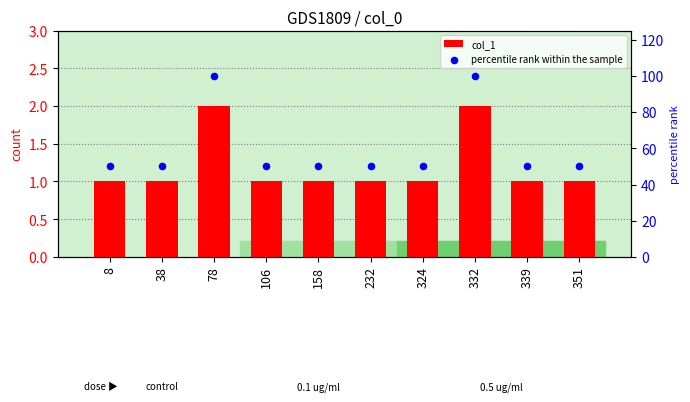

At which category is the sum across all series the highest?

78